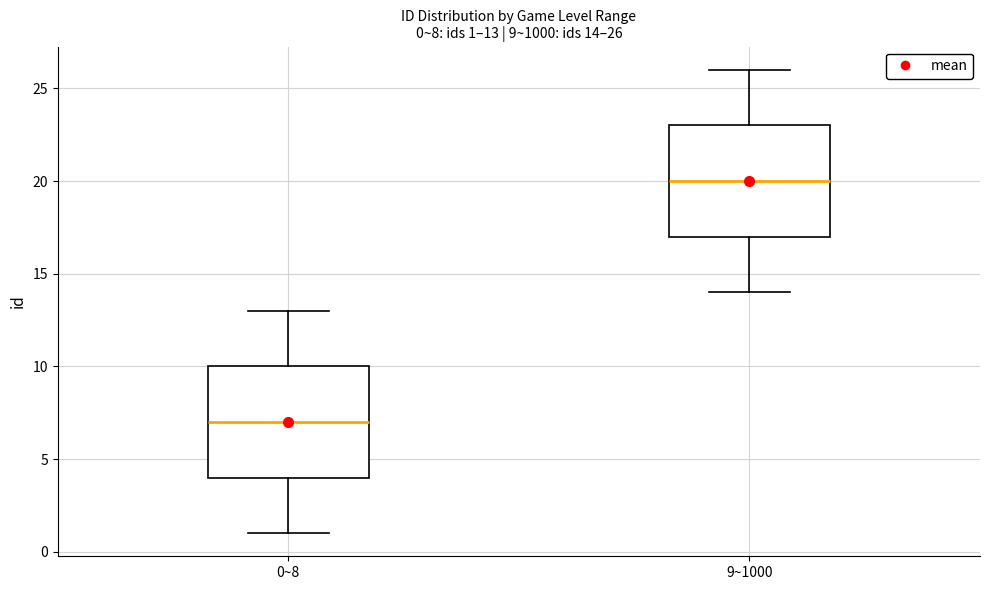

Which box has the highest median line?

9~1000